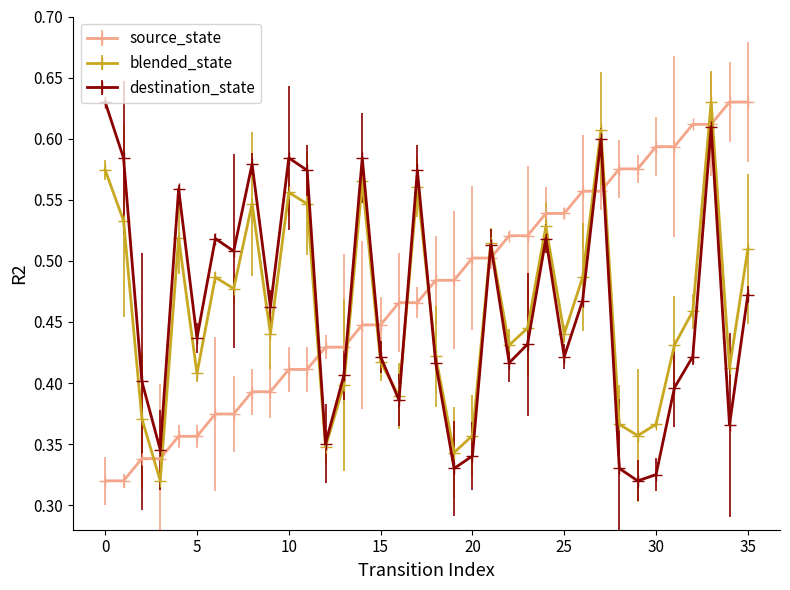

True or false: blended_state has more than 2 points higher than both neighbors.

True